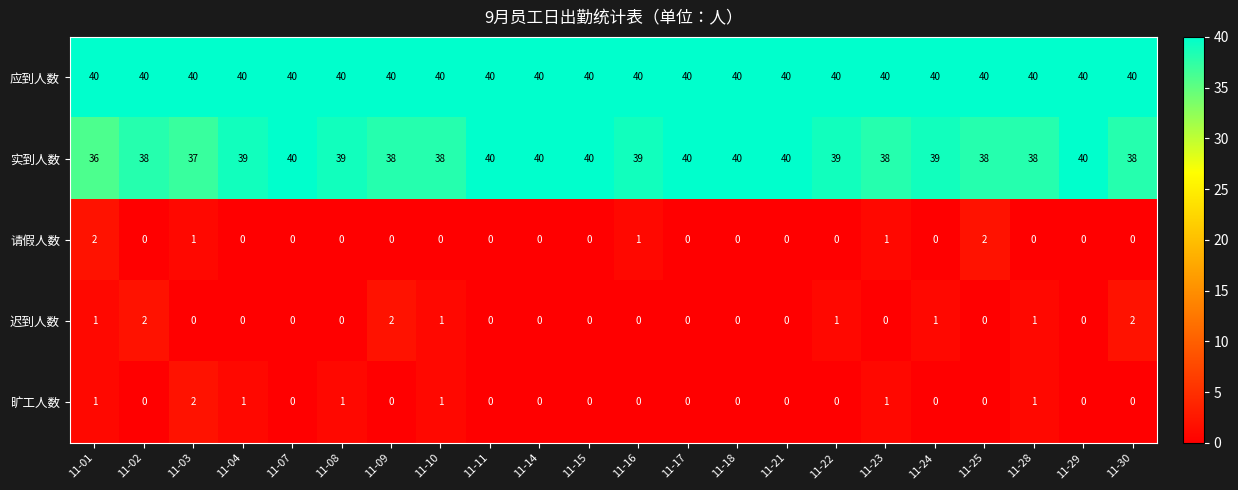

At how many categories does at least one series exceed 30?

22